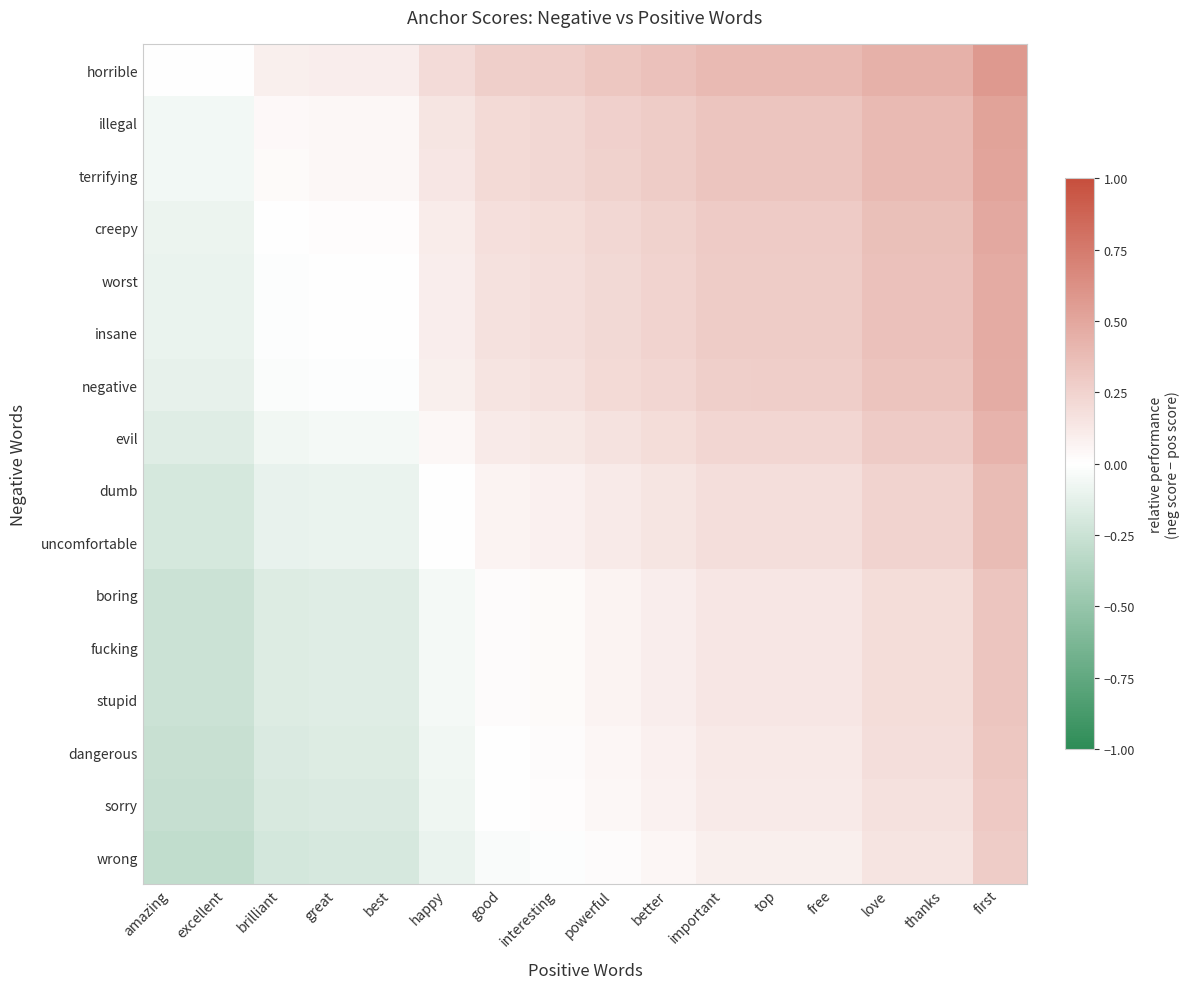

Which series has the largest range (max minus min)?

horrible